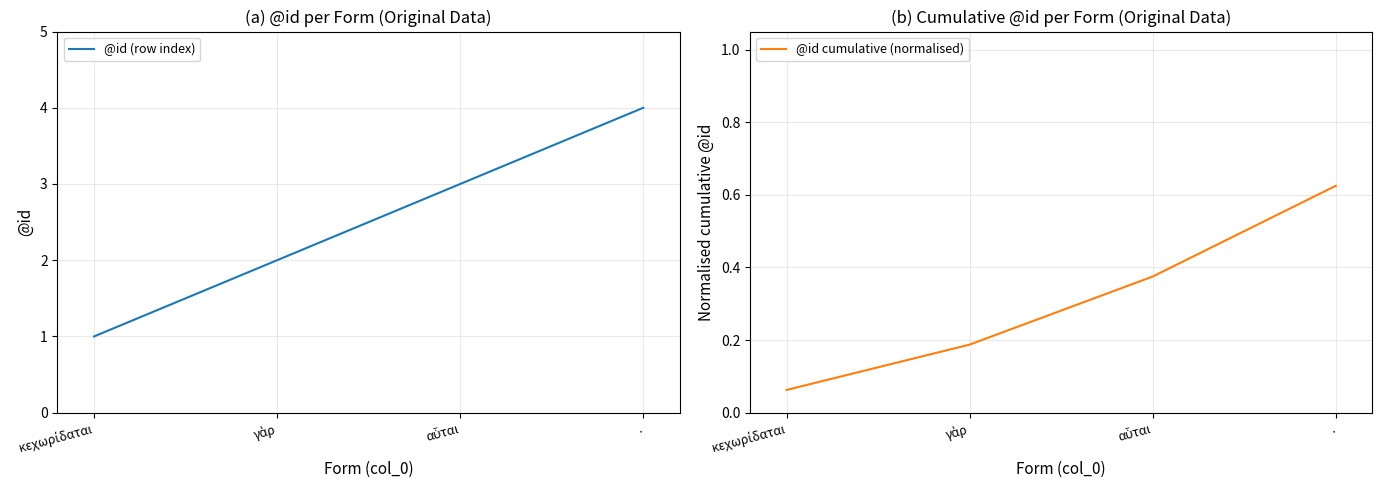

What is the value of the @id cumulative (normalised) point at the 2nd from the left?

0.2